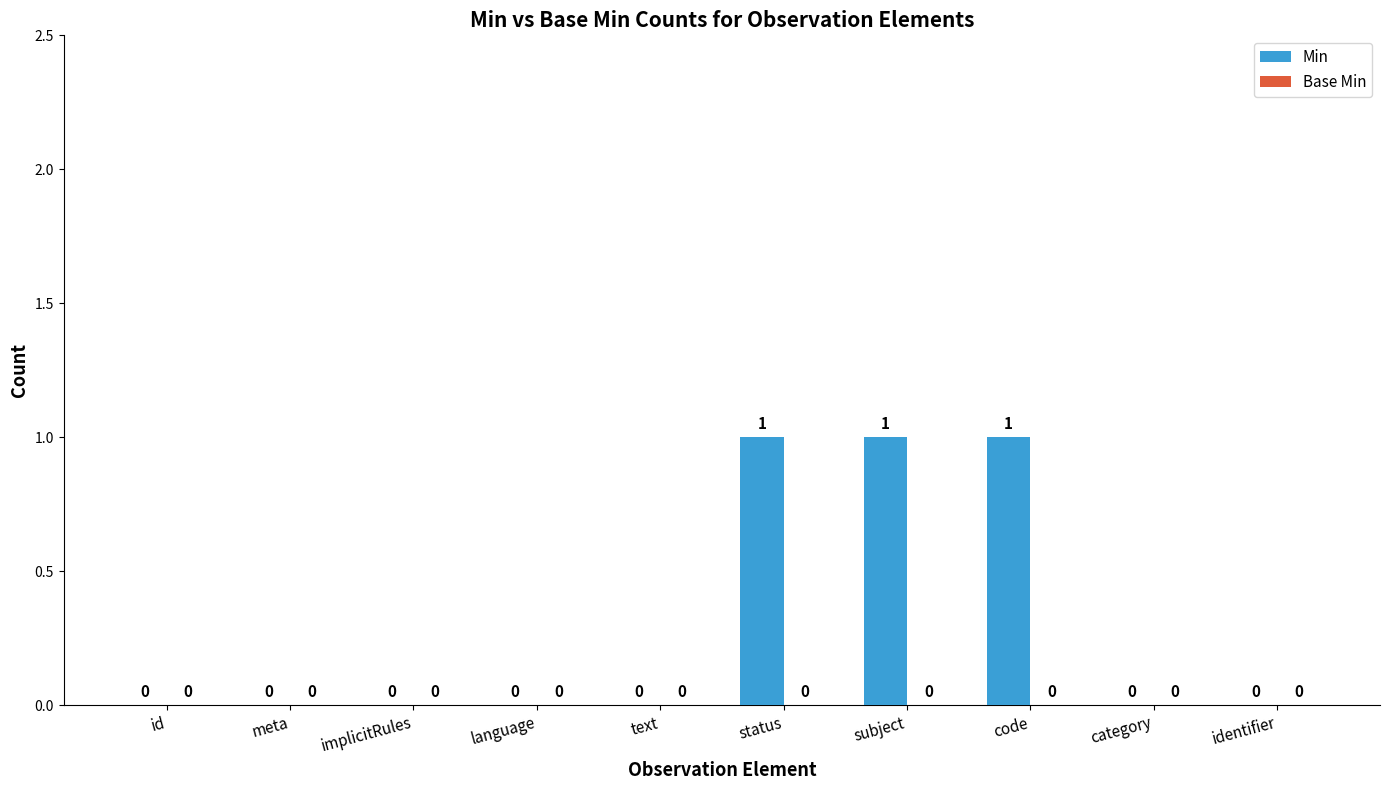

Approximately how many times larger is the value at status compared to code?

1.0